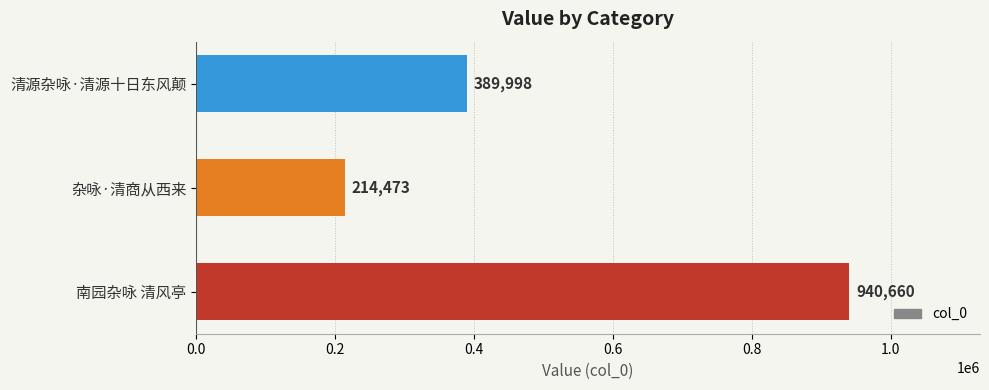

Is it true that the value at 清源杂咏·清源十日东风颠 is 152224?

False